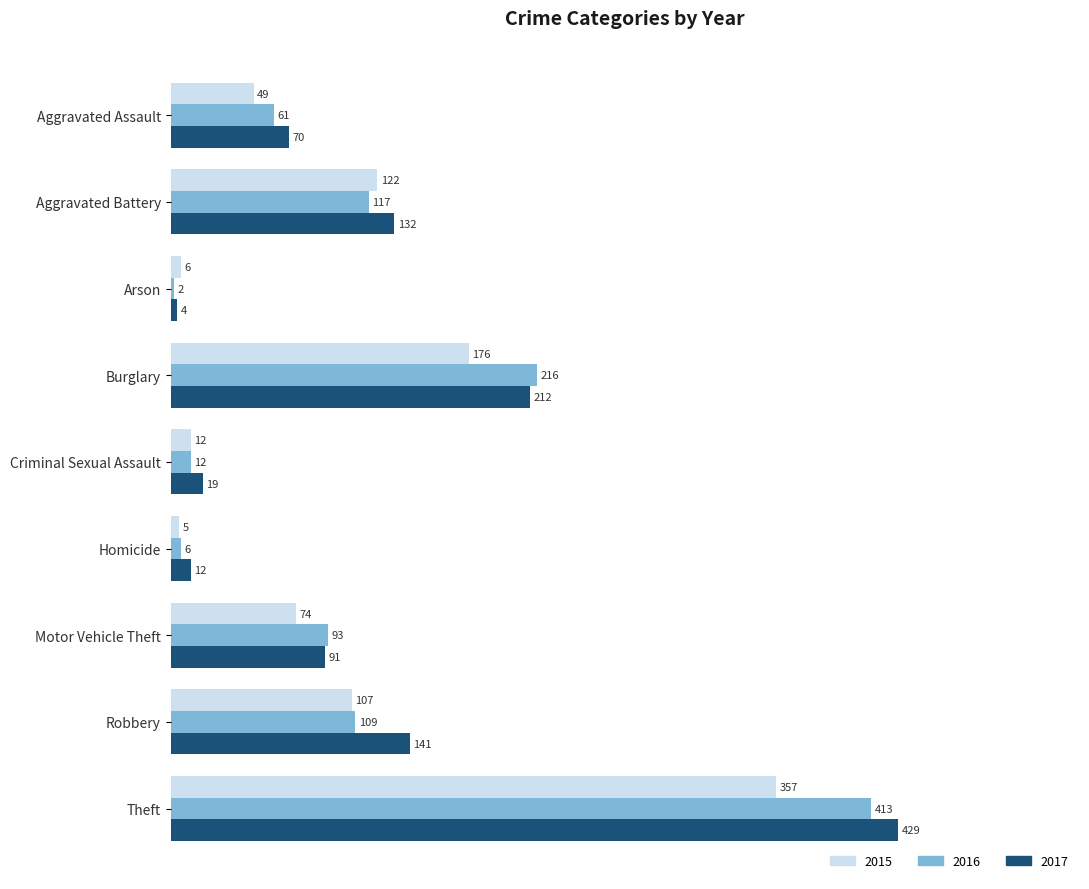

What is the difference between the second highest and minimum values in the 2015 series?

171